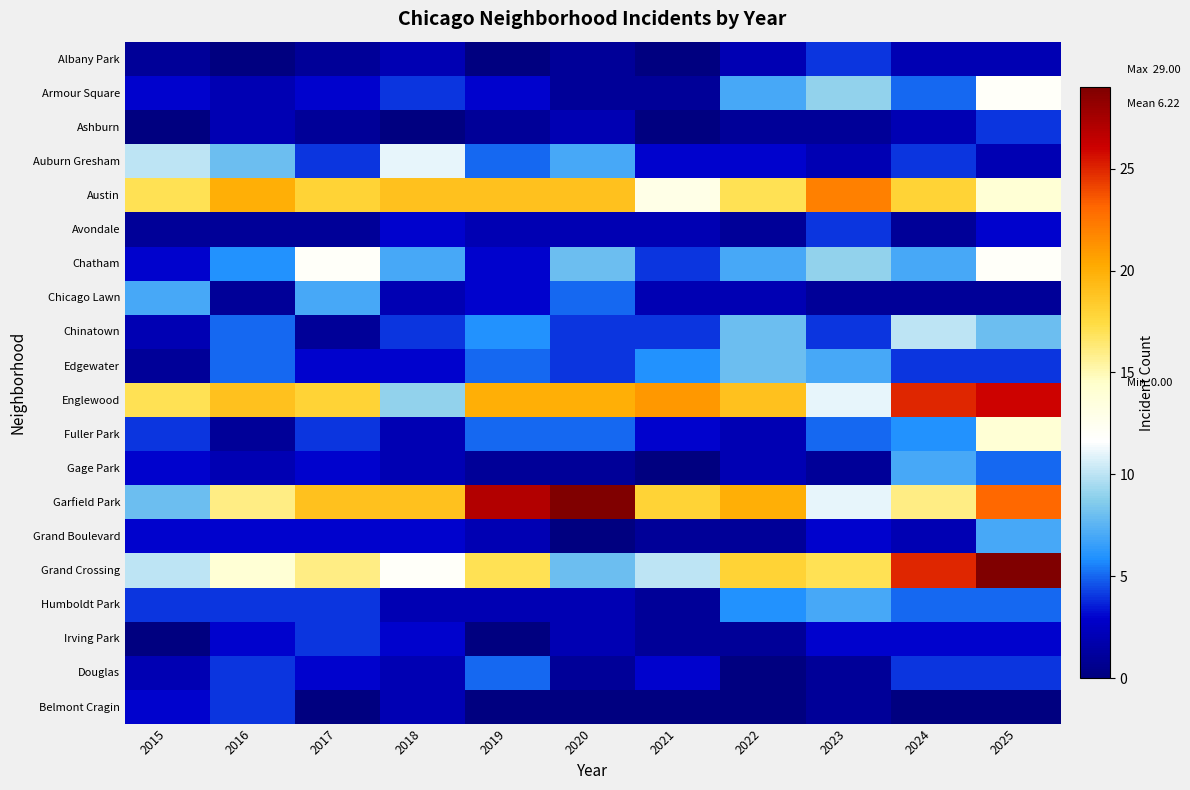

Which series has the widest spread of values?

Garfield Park